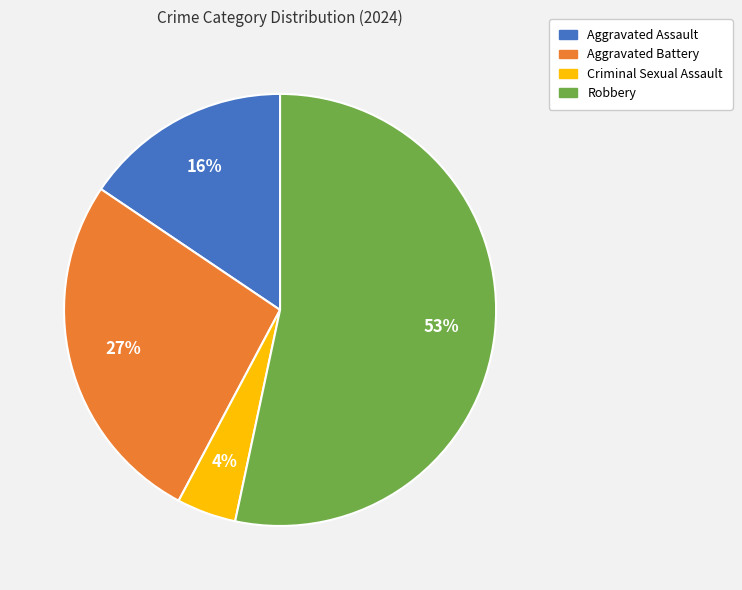

Which category accounts for the majority?

Robbery